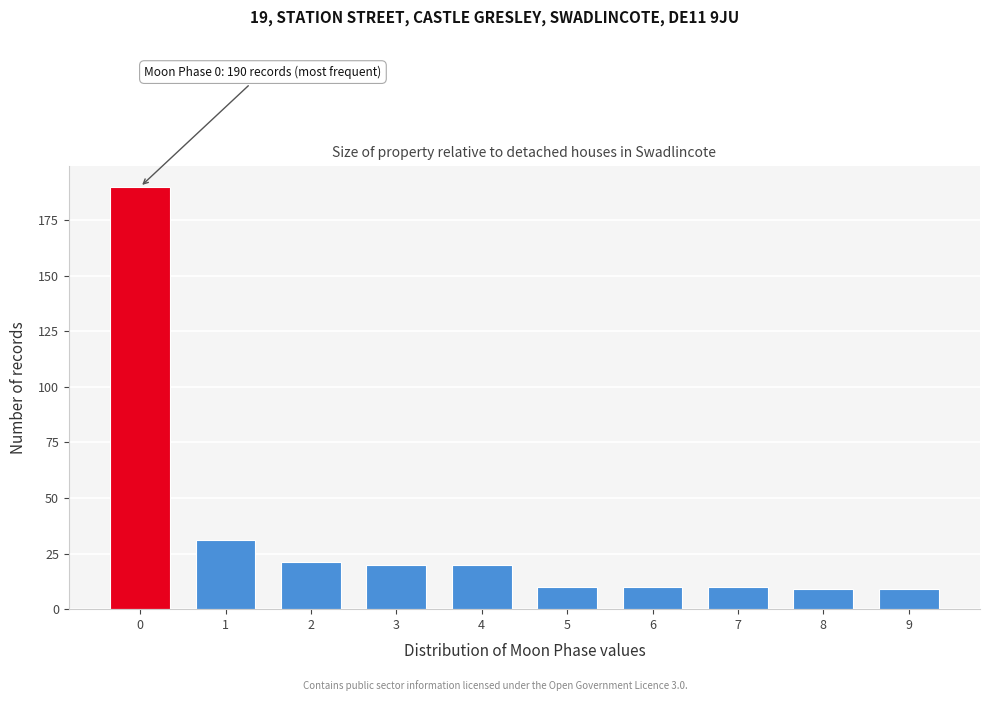

Reading right to left, transcribe all the data shown in this chart.

9=9	8=9	7=10	6=10	5=10	4=20	3=20	2=21	1=31	0=190